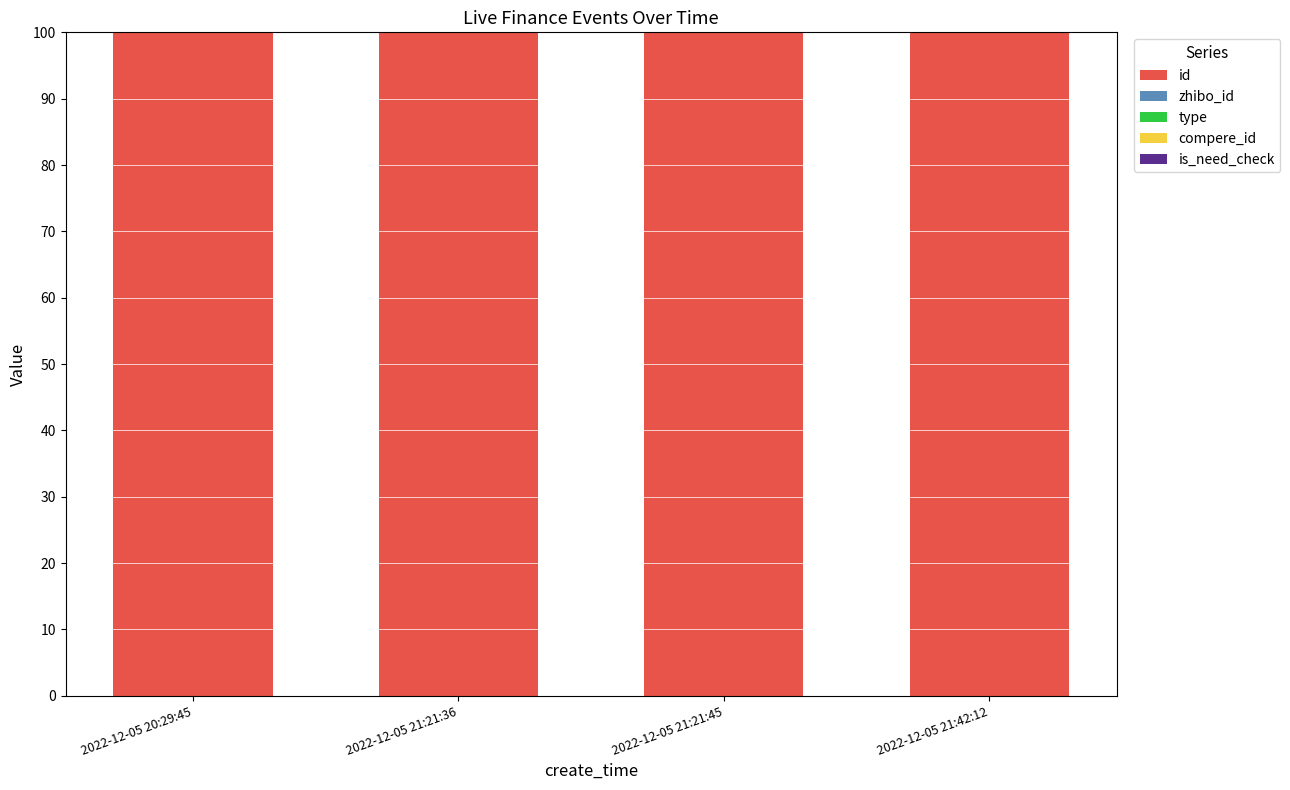

What is the sum of all id values?

400.0